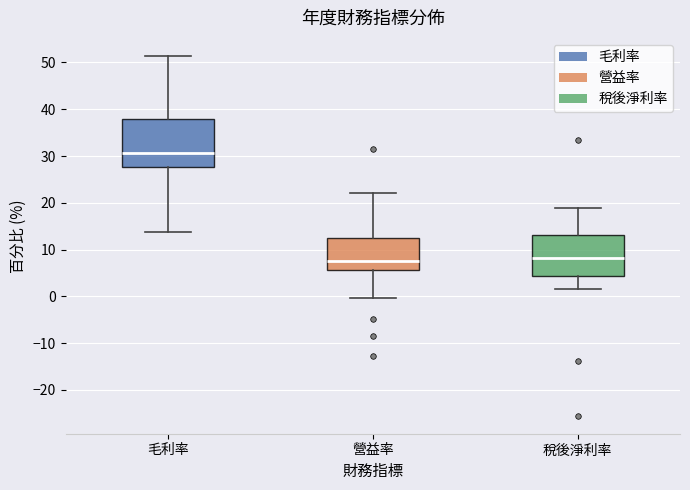

Which box's median line is the highest?

毛利率